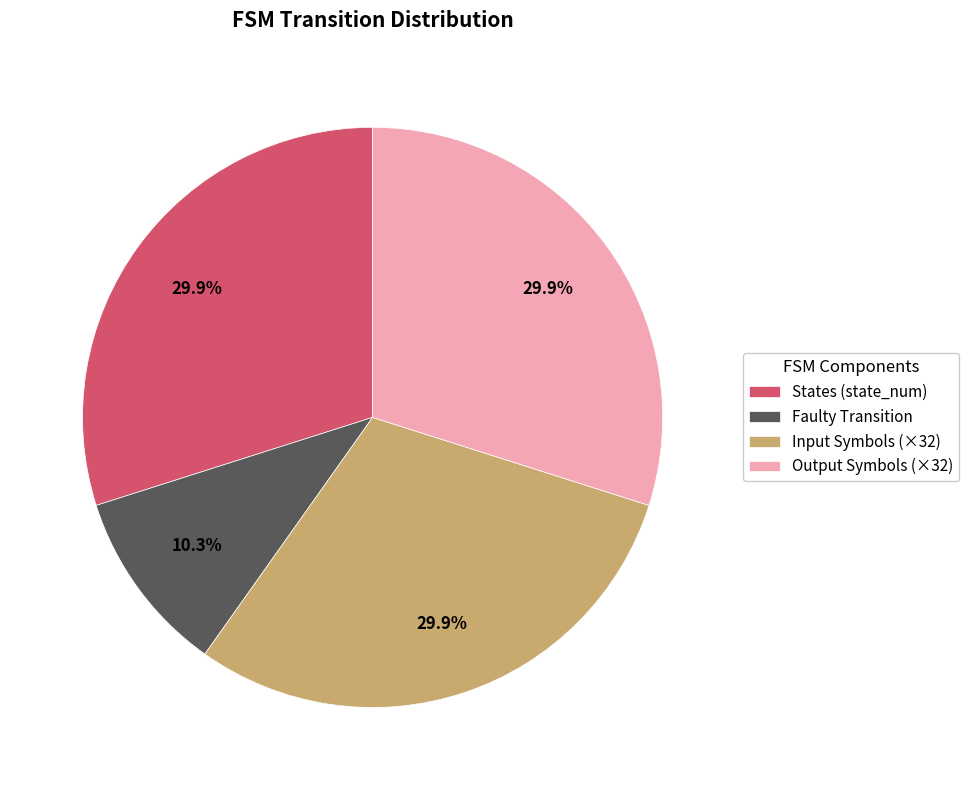

Does any single category account for the majority?

No